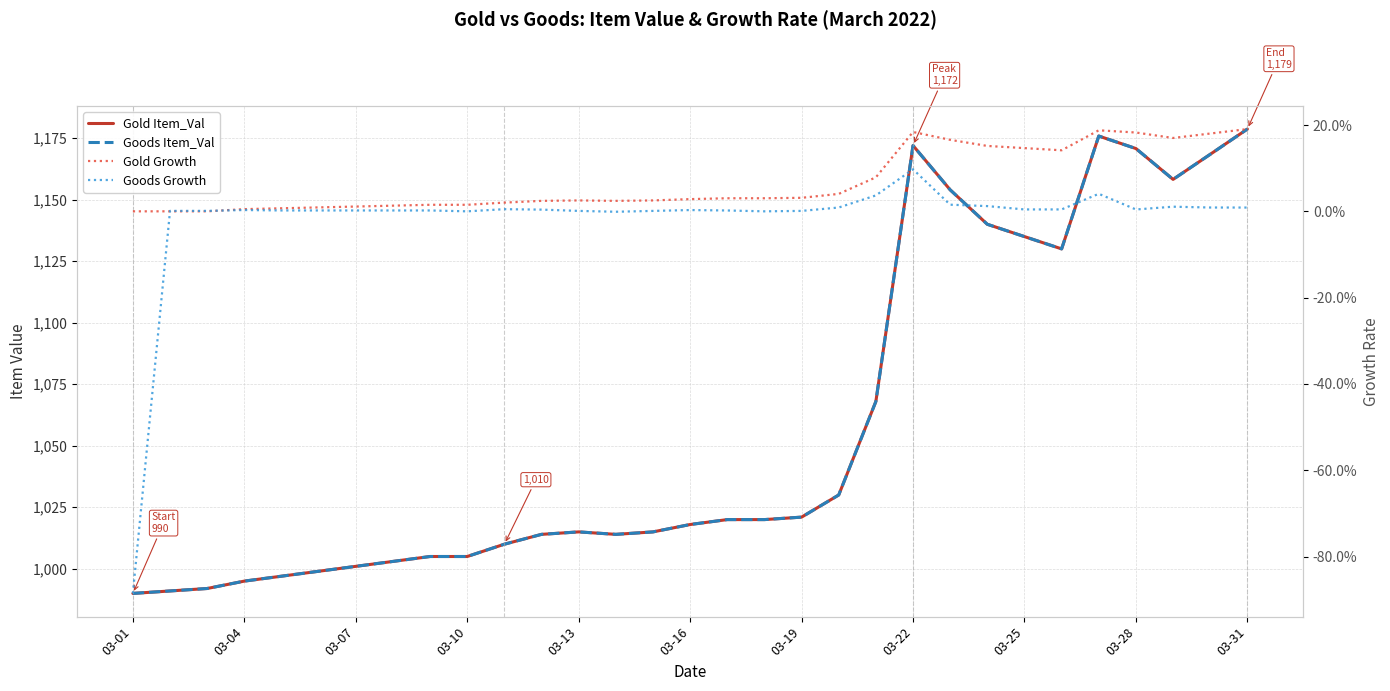

What is the maximum value shown in the chart?

1178.7